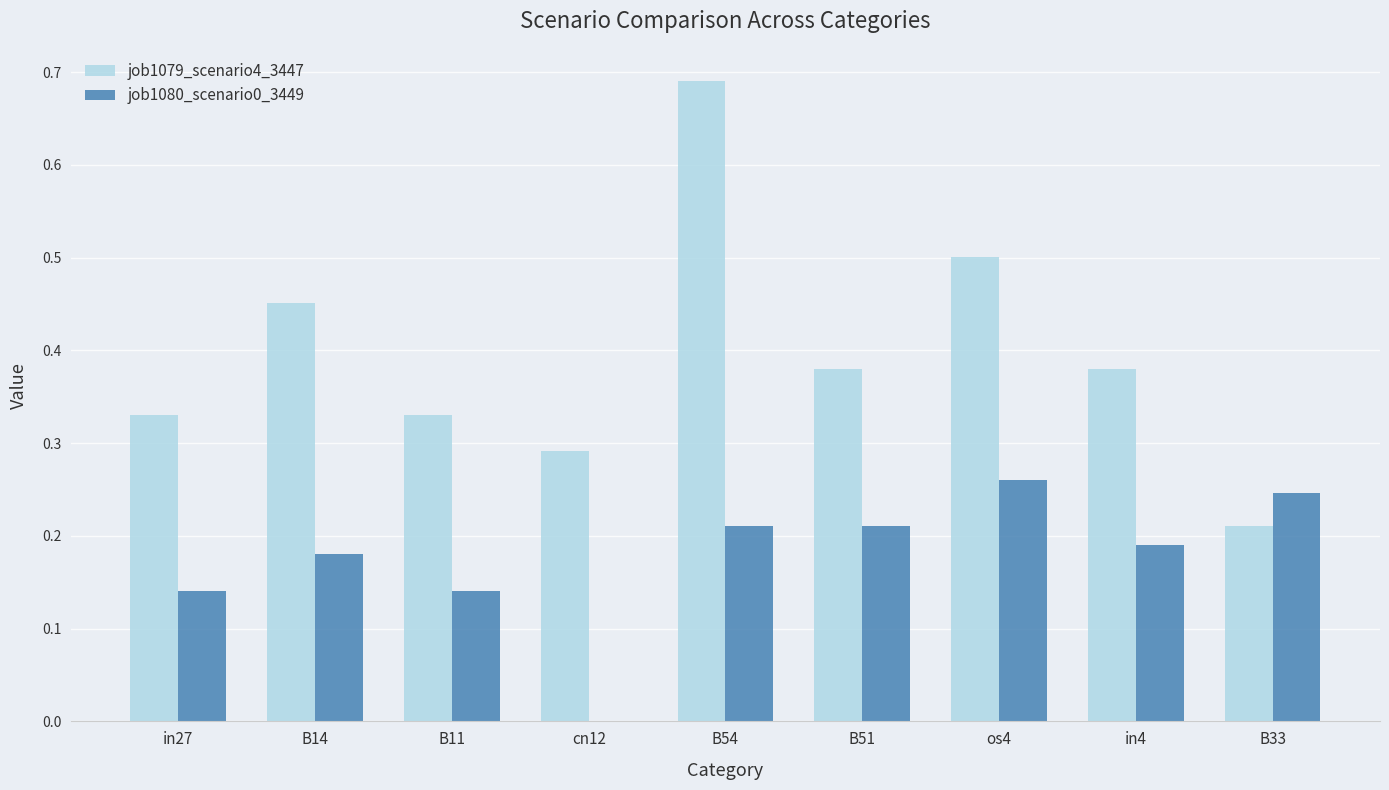

Which series has the largest range (max minus min)?

job1079_scenario4_3447